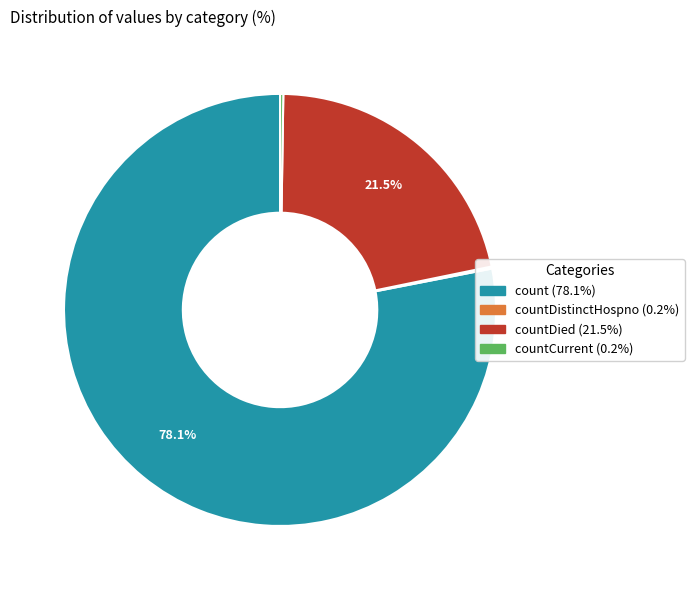

Is there a majority slice in this chart?

Yes